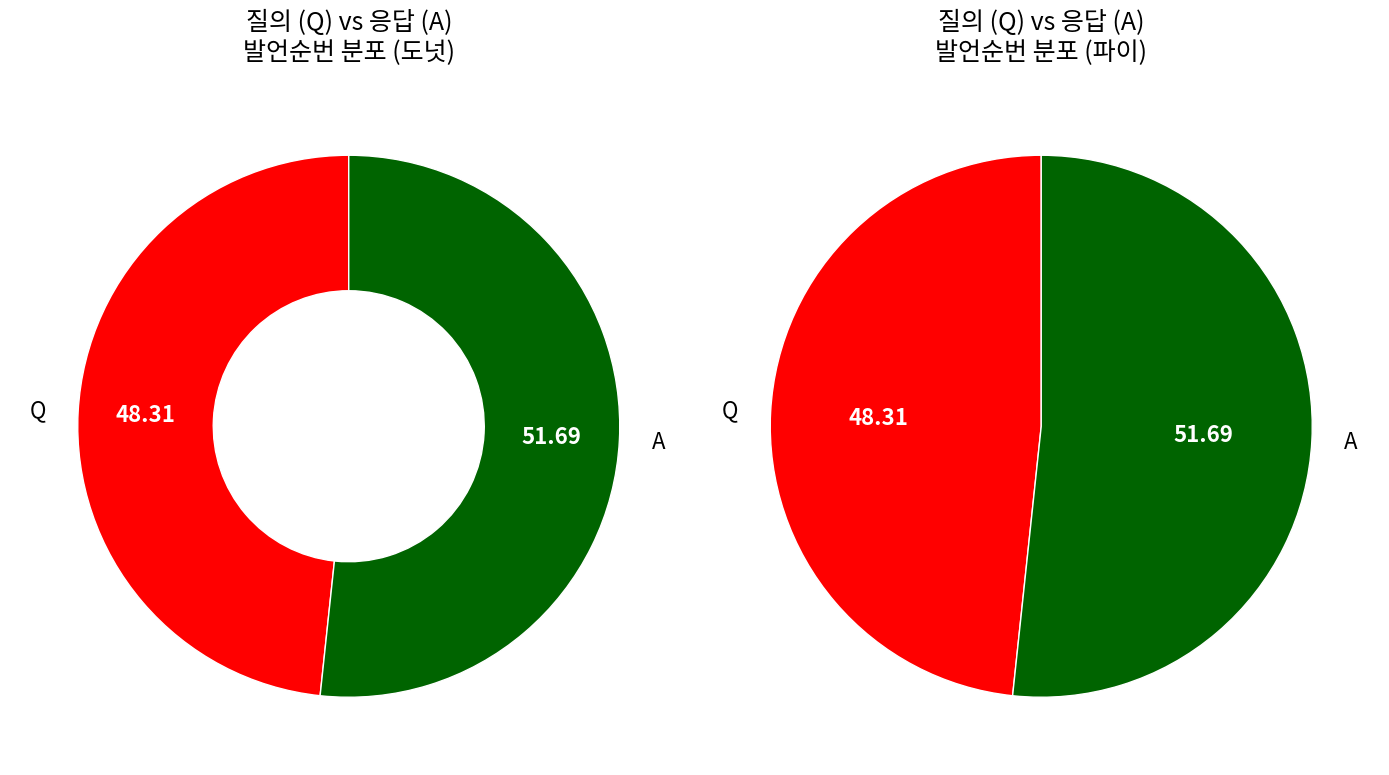

Between A and Q, which is larger?

A